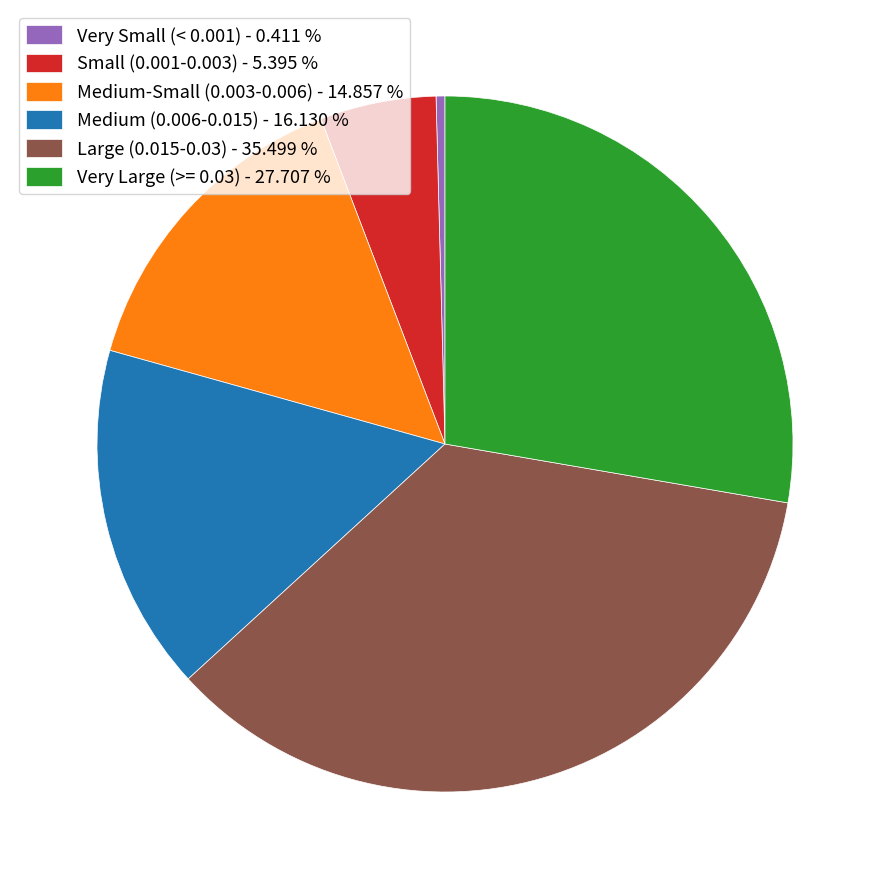

Rank the categories by value from highest to lowest.

Large (0.015-0.03) - 35.499 %, Very Large (>= 0.03) - 27.707 %, Medium (0.006-0.015) - 16.130 %, Medium-Small (0.003-0.006) - 14.857 %, Small (0.001-0.003) - 5.395 %, Very Small (< 0.001) - 0.411 %